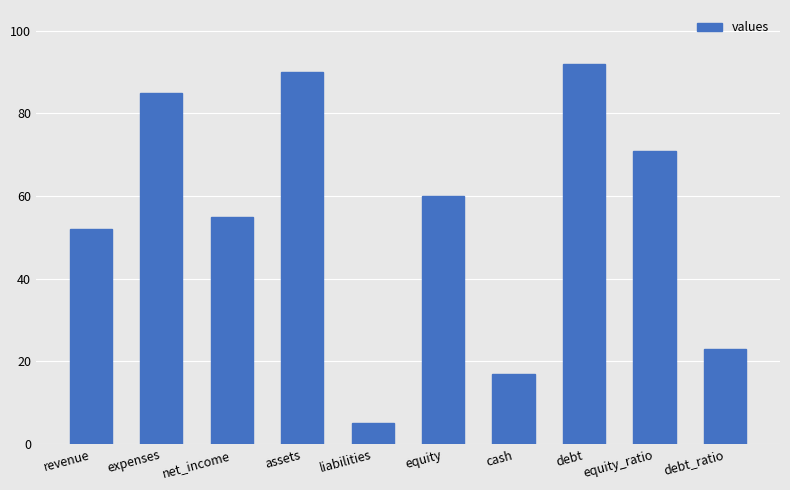

What is the sum of all values?

550